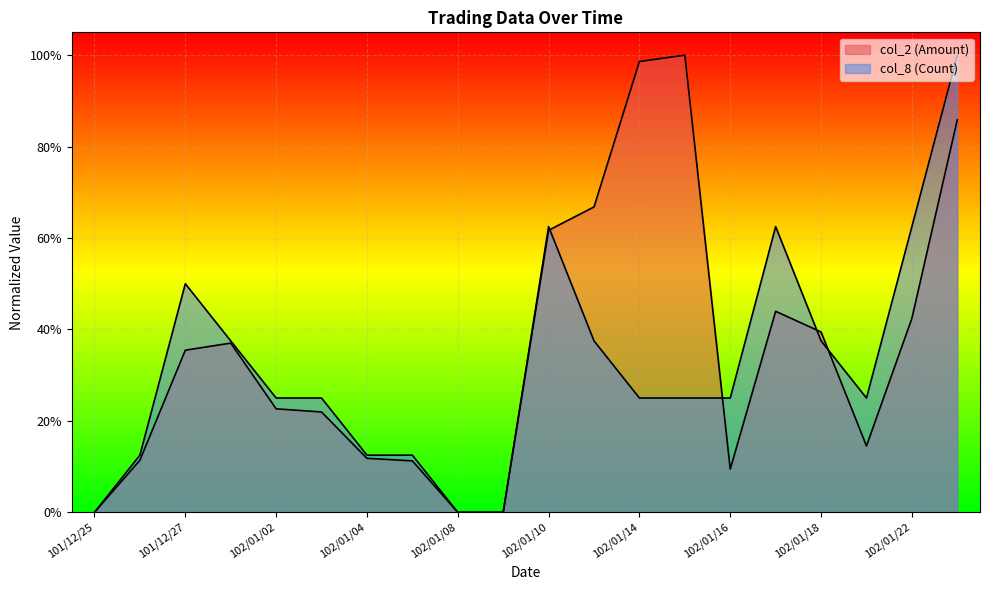

Is it true that col_2 (Amount) equals 0.4 at 101/12/28?

True